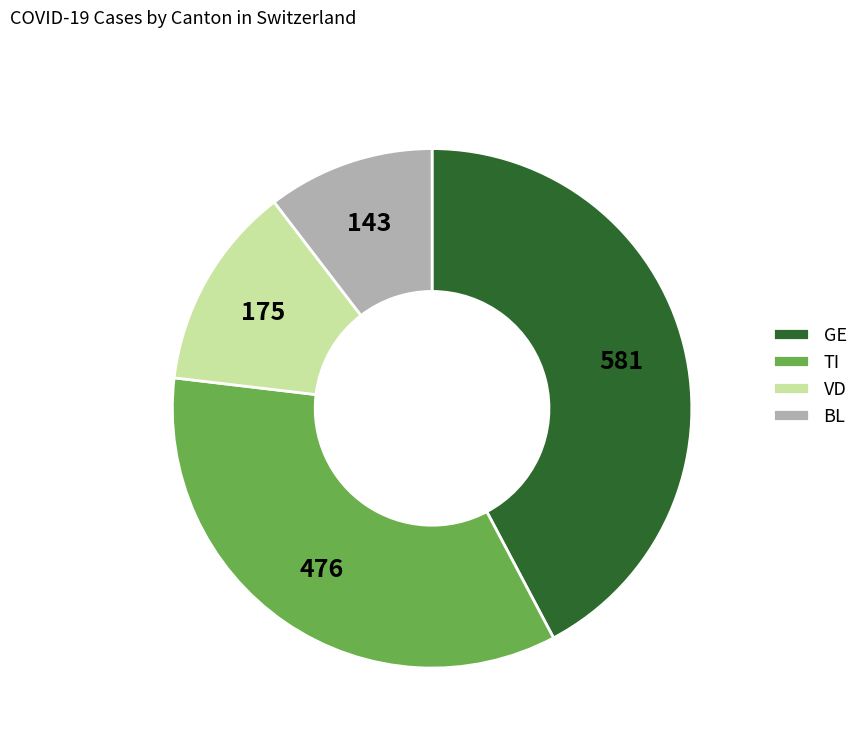

Rank the categories by value from lowest to highest.

BL, VD, TI, GE